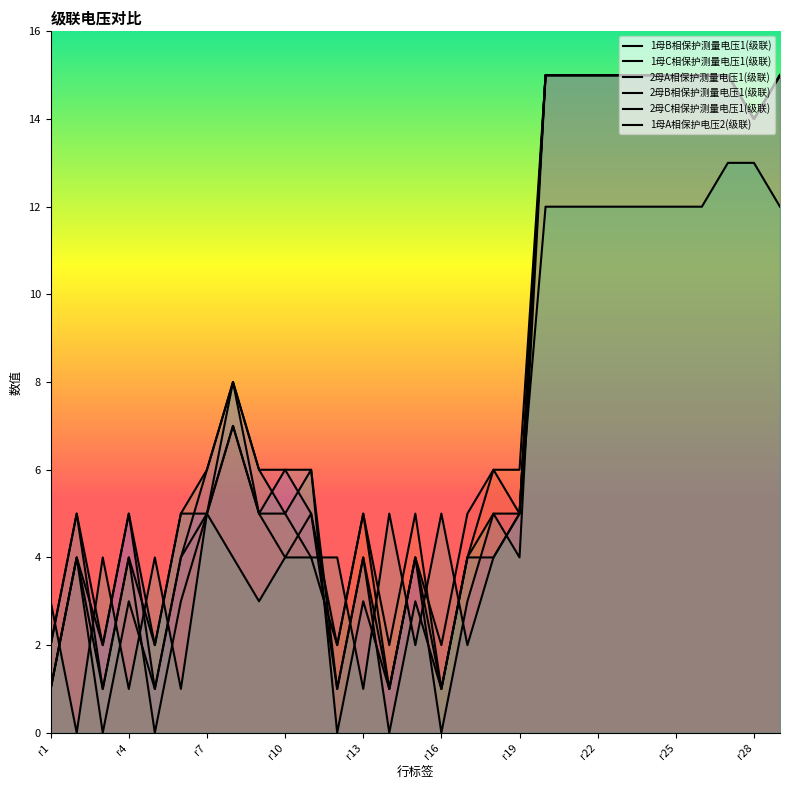

Reading left to right, transcribe all the data shown in this chart.

1母B相保护测量电压1(级联): 1	4	0	3	1	4	5	7	5	4	5	2	5	1	4	2	5	6	5	15	15	15	15	15	15	15	15	14	15
1母C相保护测量电压1(级联): 1	4	1	4	0	3	5	7	5	5	4	2	5	2	5	1	4	6	6	15	15	15	15	15	15	15	15	14	15
2母A相保护测量电压1(级联): 1	4	2	5	2	5	5	8	5	6	6	0	3	1	4	1	4	4	5	15	15	15	15	15	15	15	15	14	15
2母B相保护测量电压1(级联): 2	5	1	4	2	5	6	8	6	5	6	1	4	0	3	1	4	5	4	15	15	15	15	15	15	15	15	14	15
2母C相保护测量电压1(级联): 2	5	2	5	1	4	6	8	6	6	5	1	4	1	4	0	3	5	5	15	15	15	15	15	15	15	15	14	15
1母A相保护电压2(级联): 3	0	4	1	4	1	5	4	3	4	4	4	1	5	2	5	2	4	5	12	12	12	12	12	12	12	13	13	12